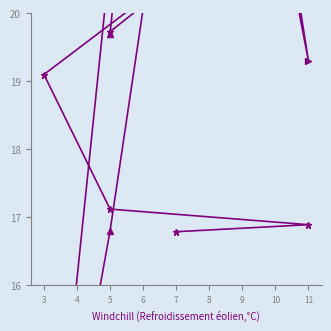

At which label does Fundamental L reach its minimum?

7